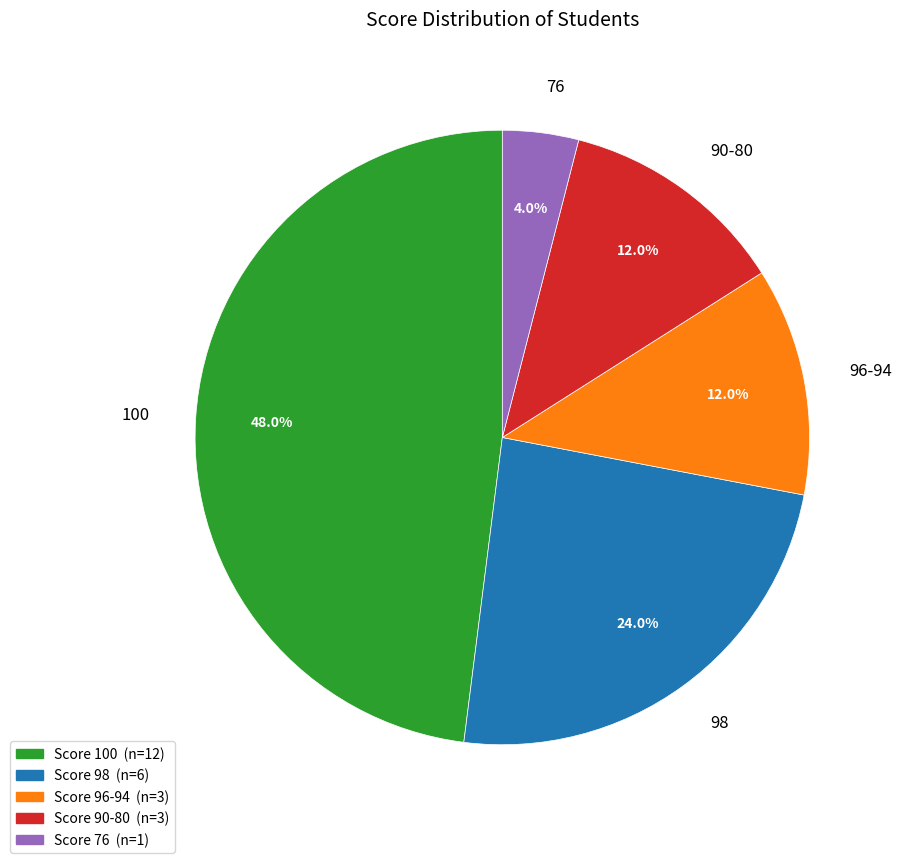

What is the largest slice in the pie chart?

100